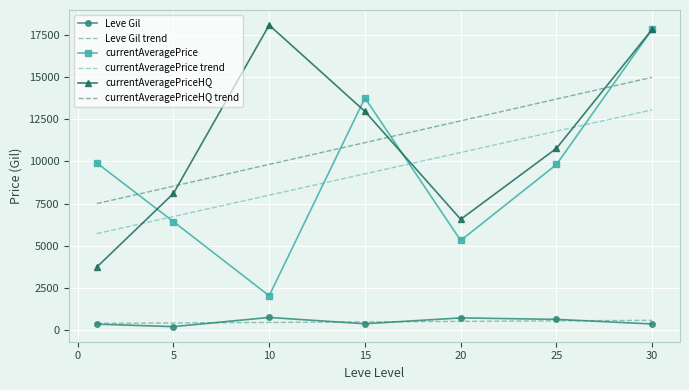

What is the sum of all Leve Gil values?

3384.8